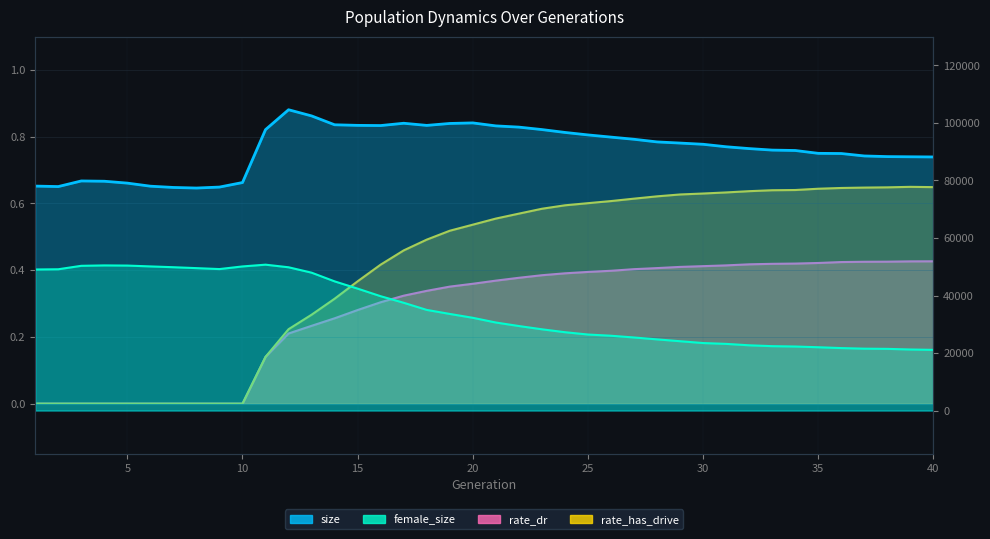

What is the sum of all rate_dr values?

11.0